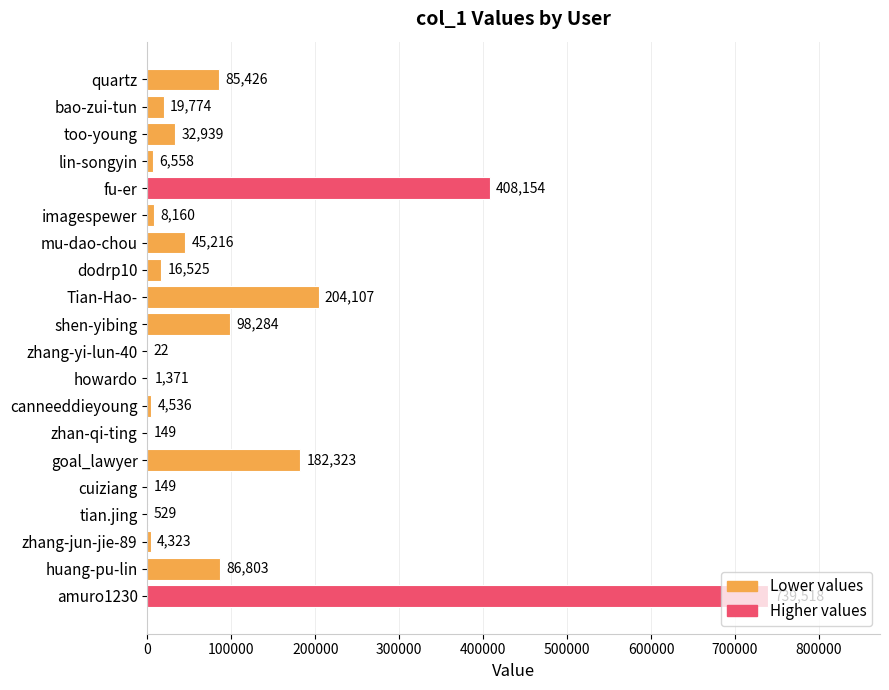

The value at tian.jing is 529. True or false?

True